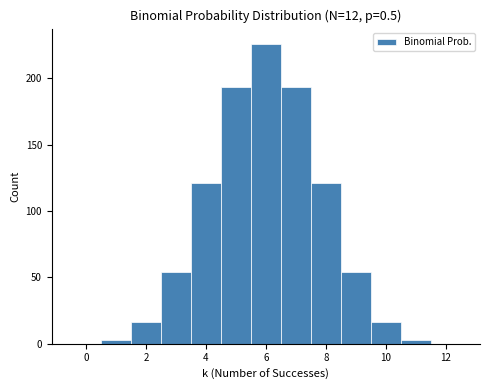

What is the height of the bar covering 3.5 to 4.5 on the x-axis? Neither the bar edges nor the heights are printed on the chart, so give them approximately, as read against the axes.

120